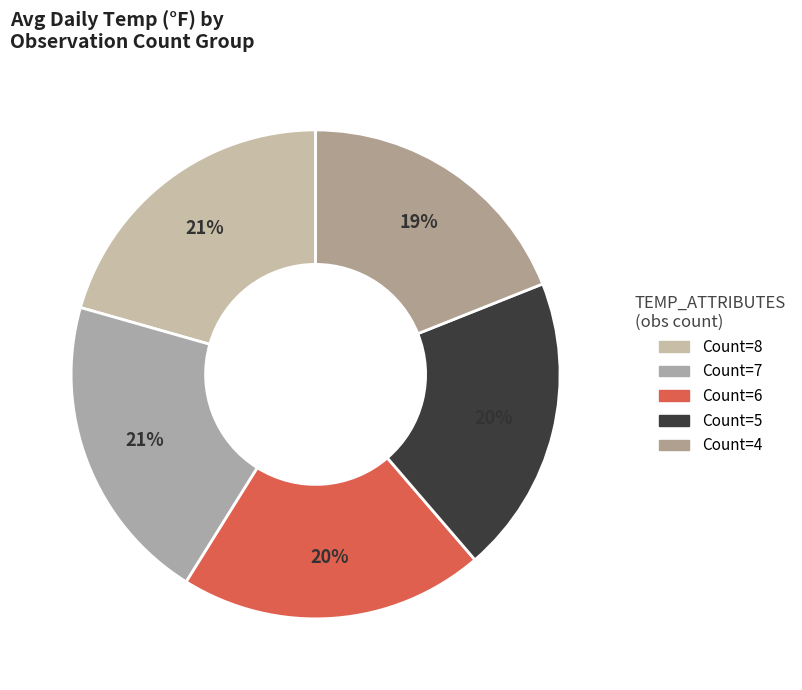

Is there any slice that represents more than half of the pie?

No